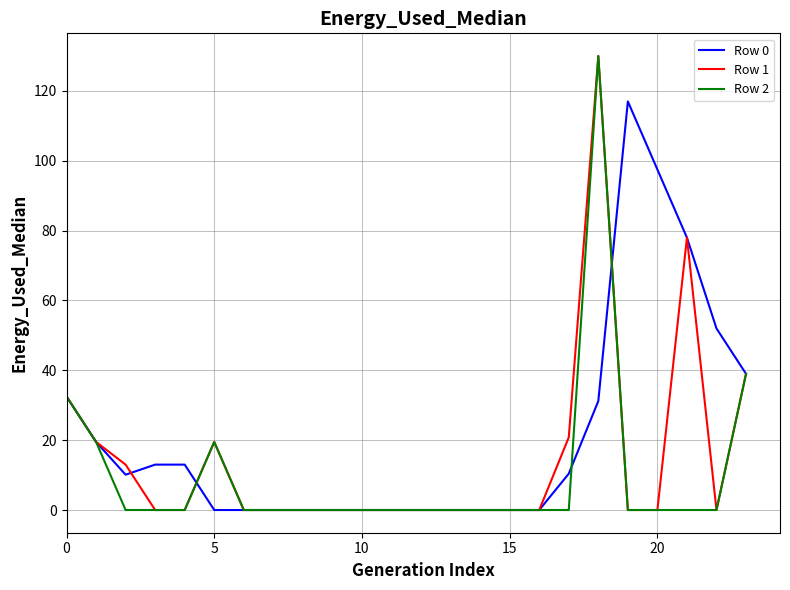

True or false: Row 1 has more than 1 points higher than both neighbors.

True